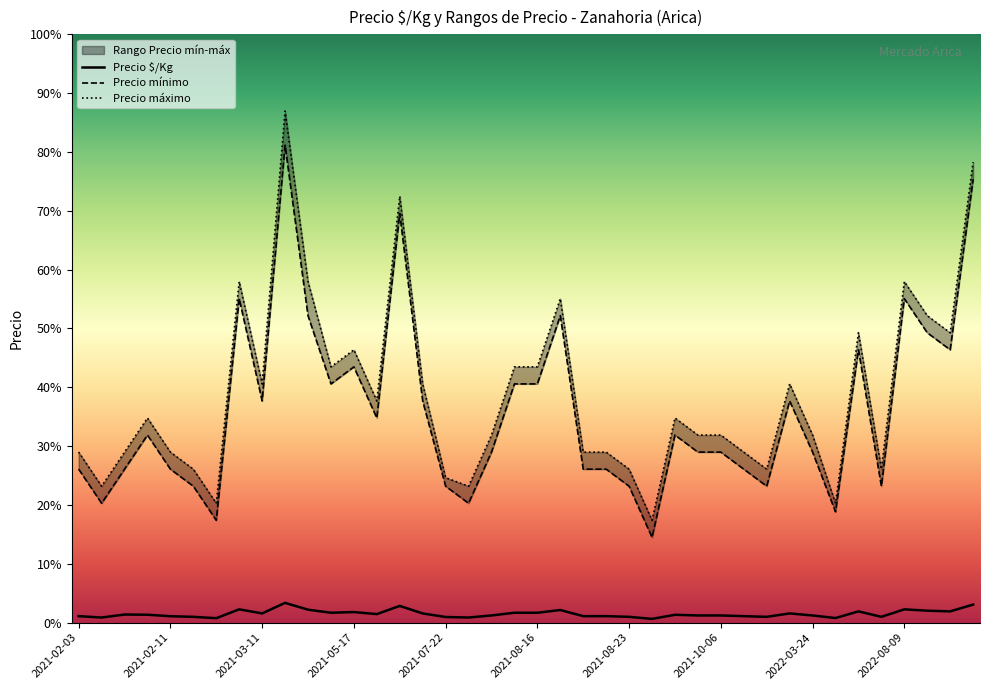

Which has a higher value, 2022-08-25 or 2022-06-29?

2022-08-25